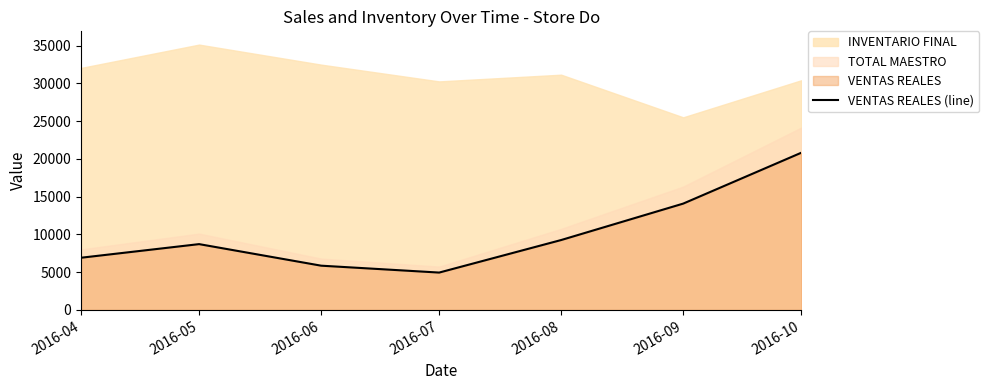

What is the smallest value displayed?

4950.8